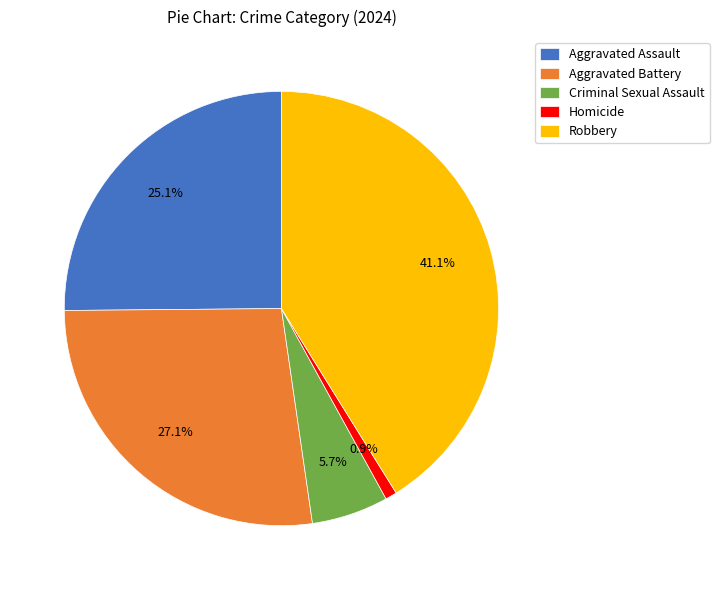

Between Aggravated Battery and Robbery, which is larger?

Robbery